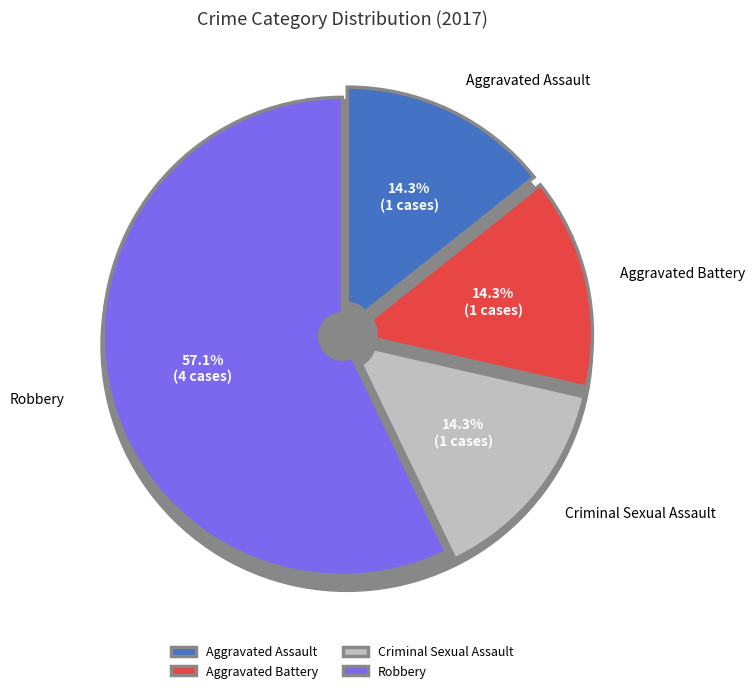

Which category accounts for the majority?

Robbery